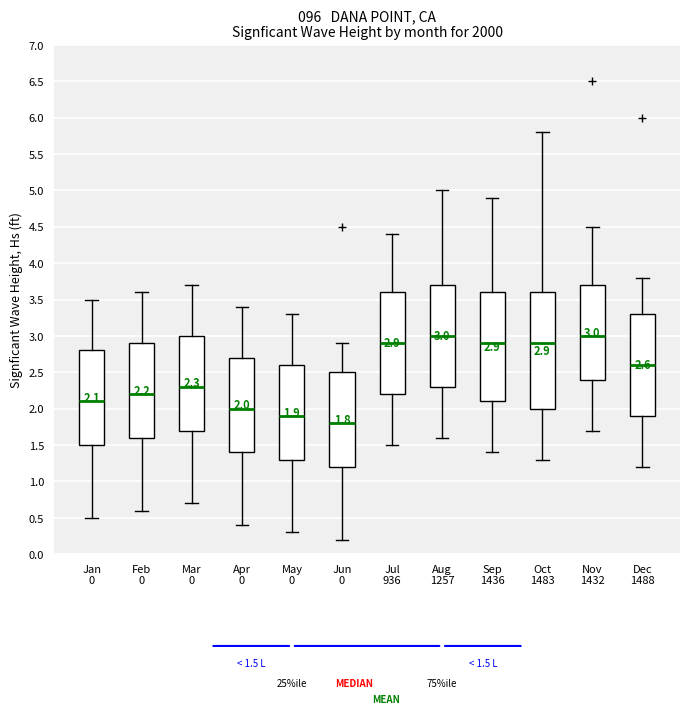

Comparing the boxes themselves (not the whiskers), which one is the tallest?

Oct 1483